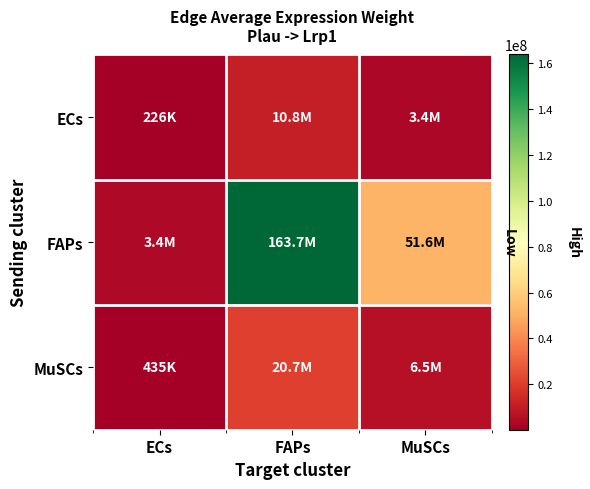

List the series in order of their peak value, highest first.

FAPs, MuSCs, ECs